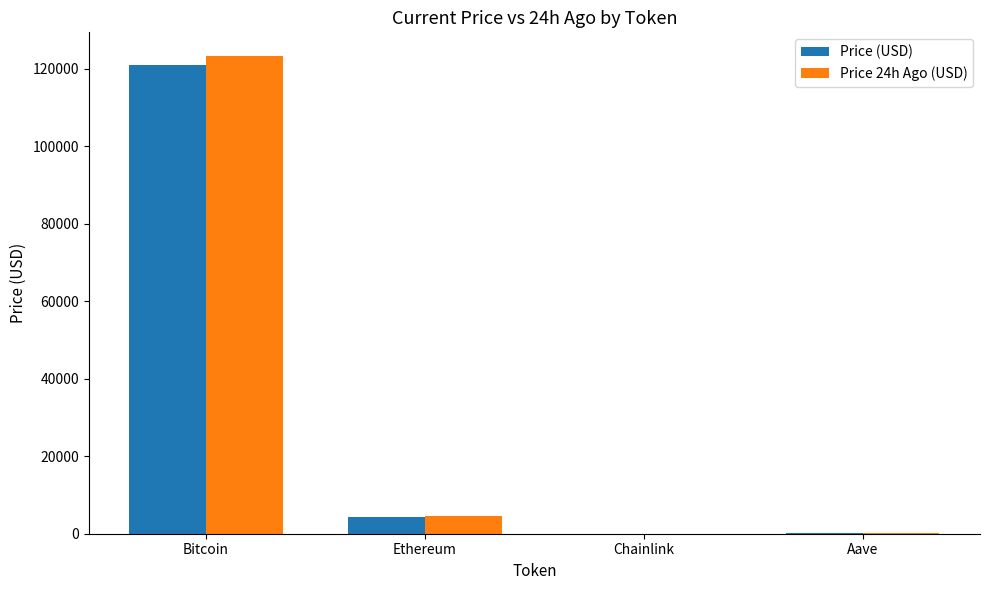

At which category is the sum across all series the highest?

Bitcoin